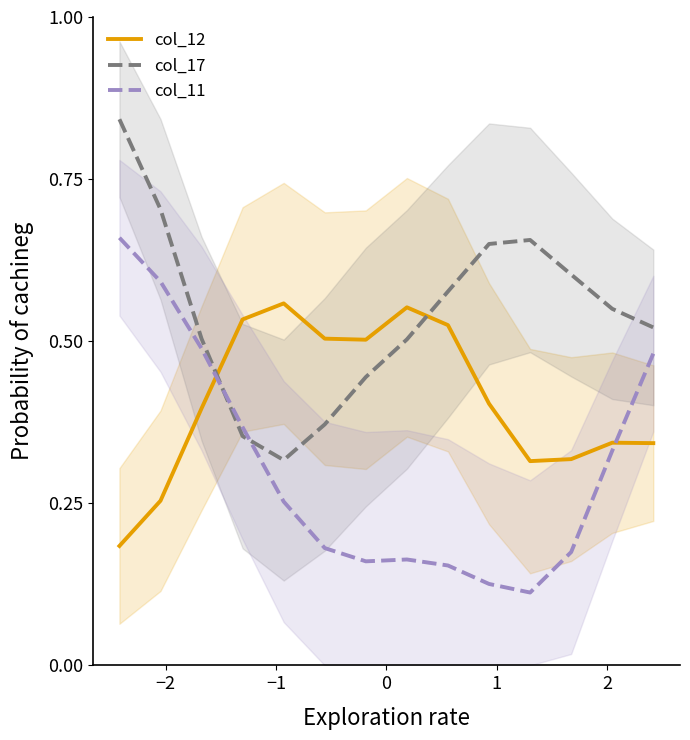

List the series in order of their overall mean, lowest first.

col_11, col_12, col_17